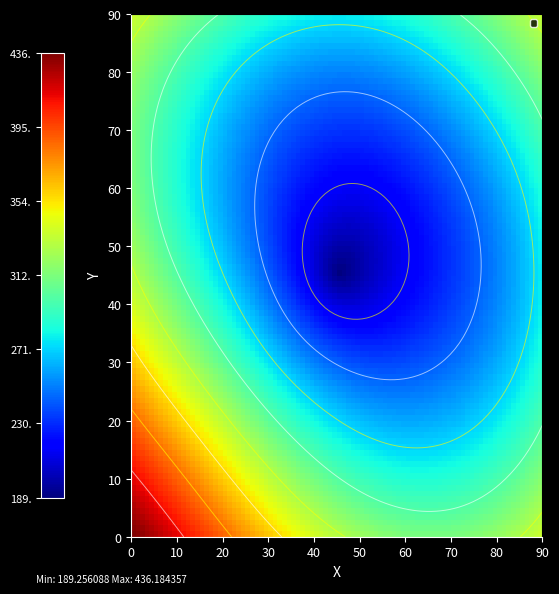

Is it true that 女人情感名 equals 1 at 6560881697?

False